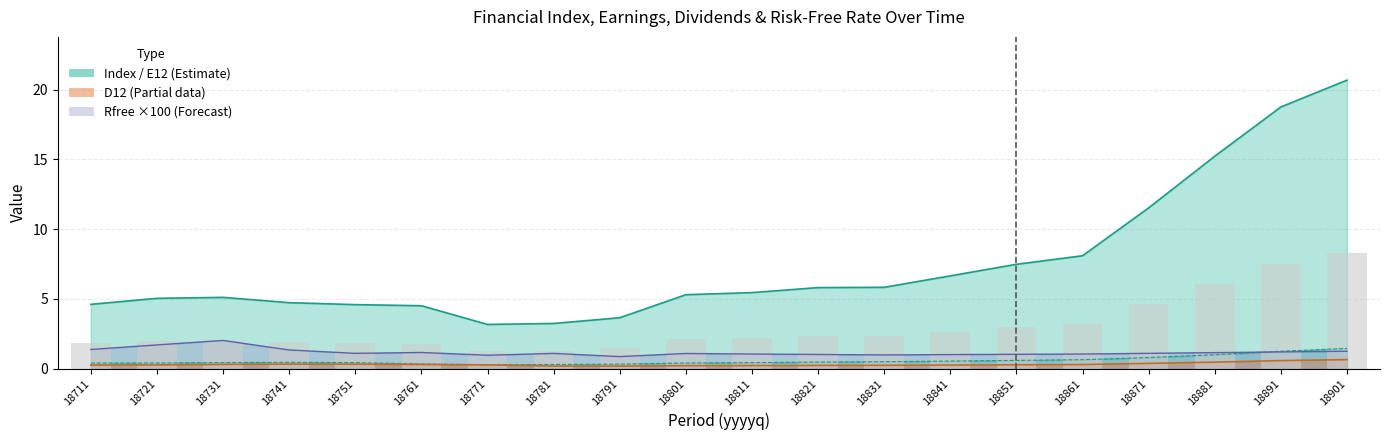

Rank the categories by value from lowest to highest.

18771, 18781, 18791, 18761, 18751, 18711, 18741, 18721, 18731, 18801, 18811, 18821, 18831, 18841, 18851, 18861, 18871, 18881, 18891, 18901